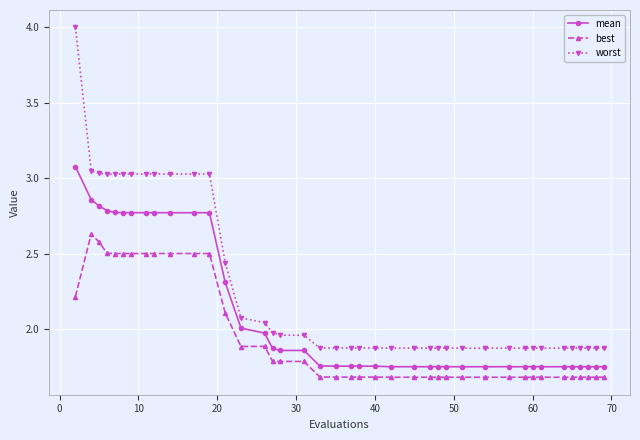

True or false: best and mean cross at least once.

False